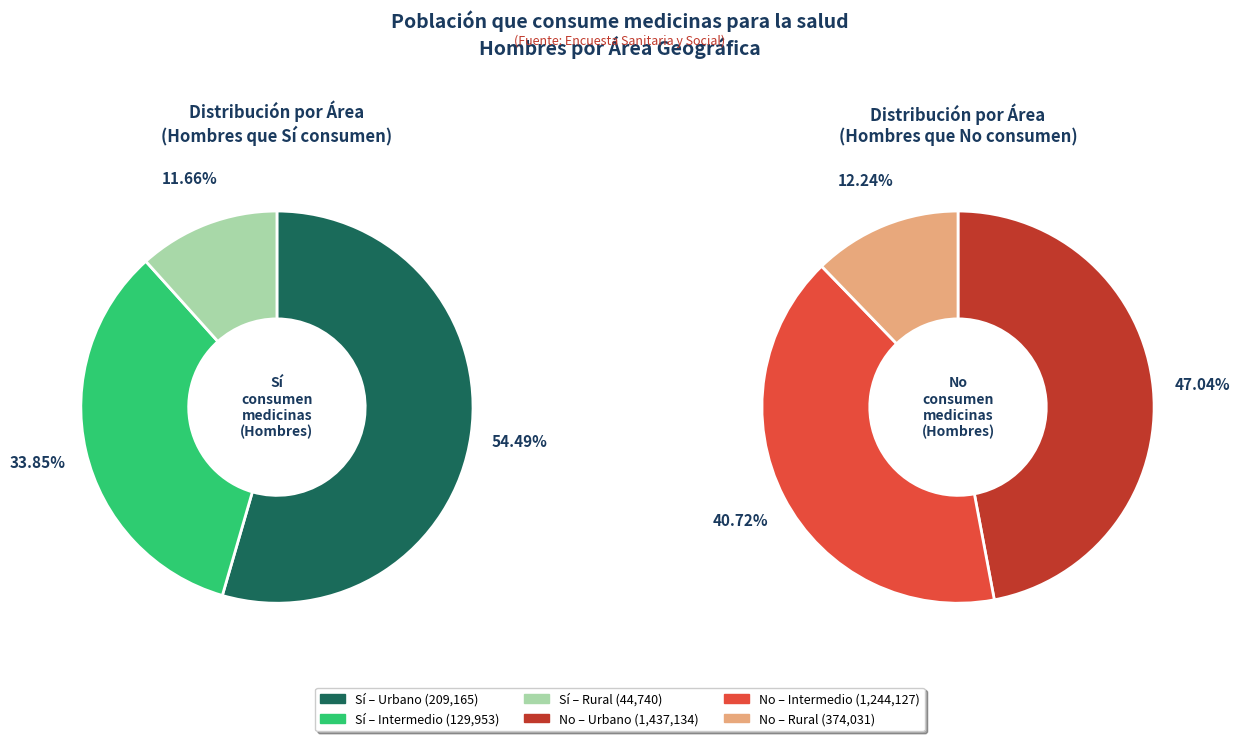

Does Intermedio account for over 50% of the chart?

No